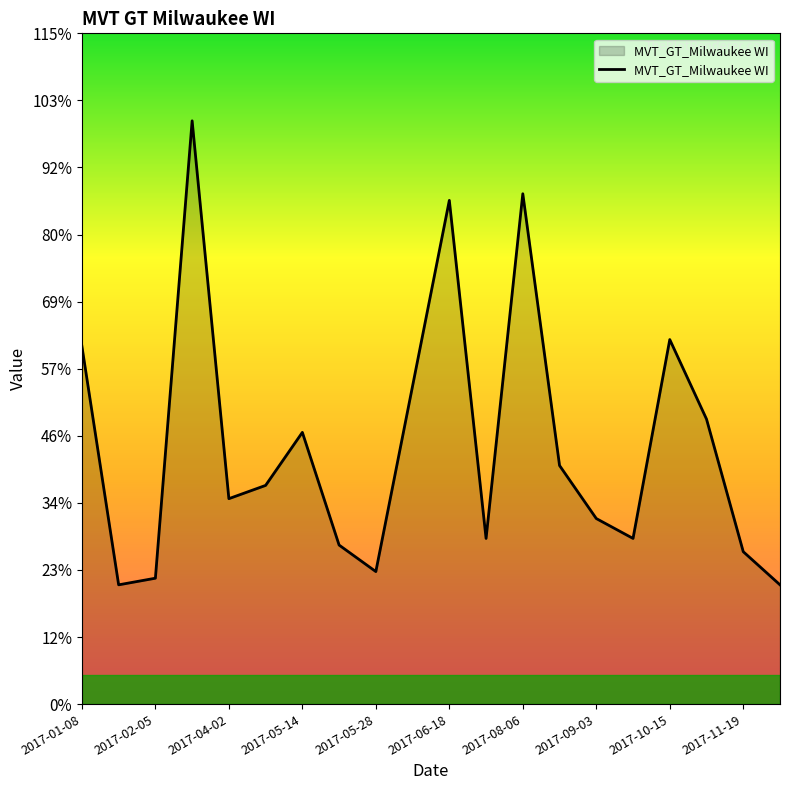

What is the sum of all values?

782